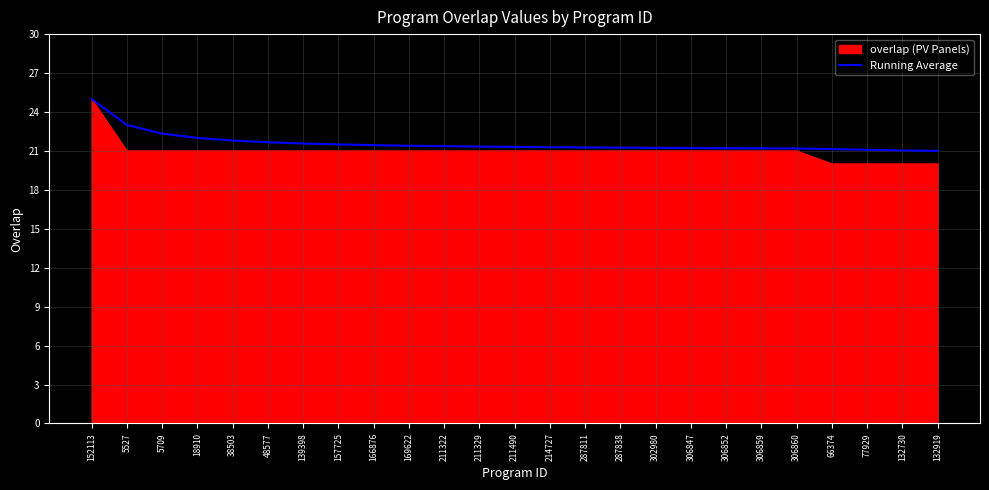

What is the spread (max minus min) of values at 132919?

1.0